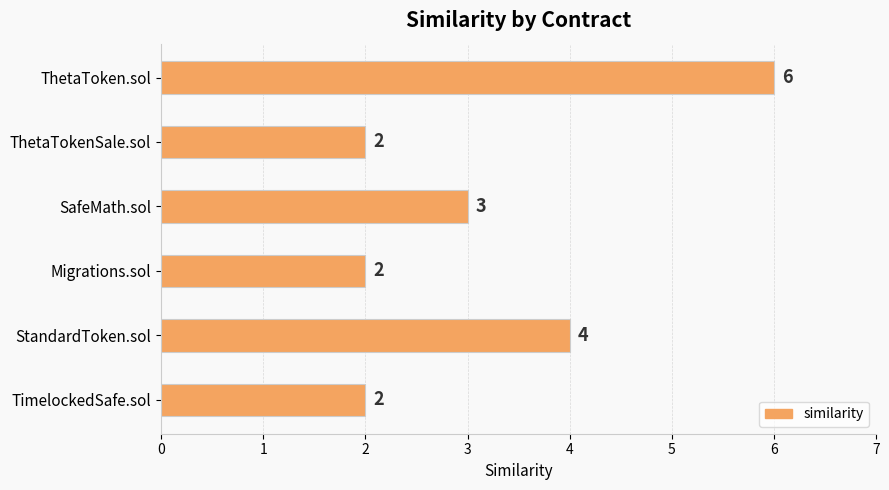

Where is the data nearest to the value 4?

StandardToken.sol